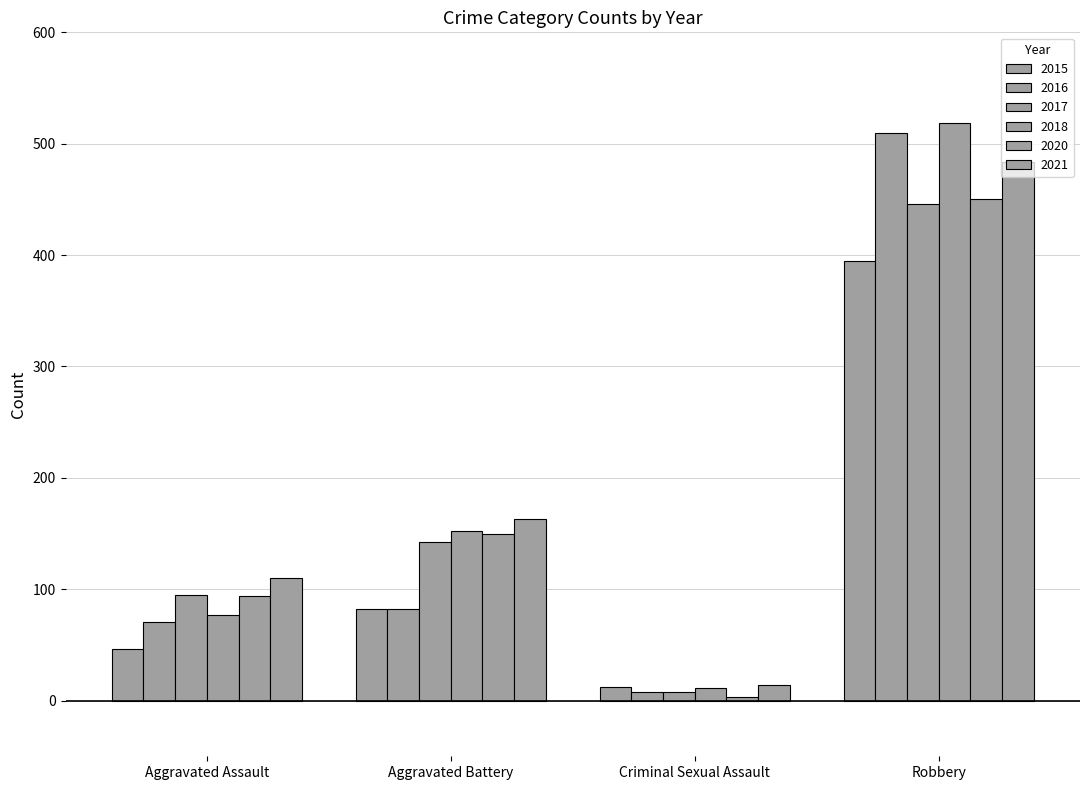

Reading right to left, transcribe all the data shown in this chart.

2015: 395	12	82	46
2016: 510	8	82	71
2017: 446	8	142	95
2018: 519	11	152	77
2020: 450	3	150	94
2021: 484	14	163	110